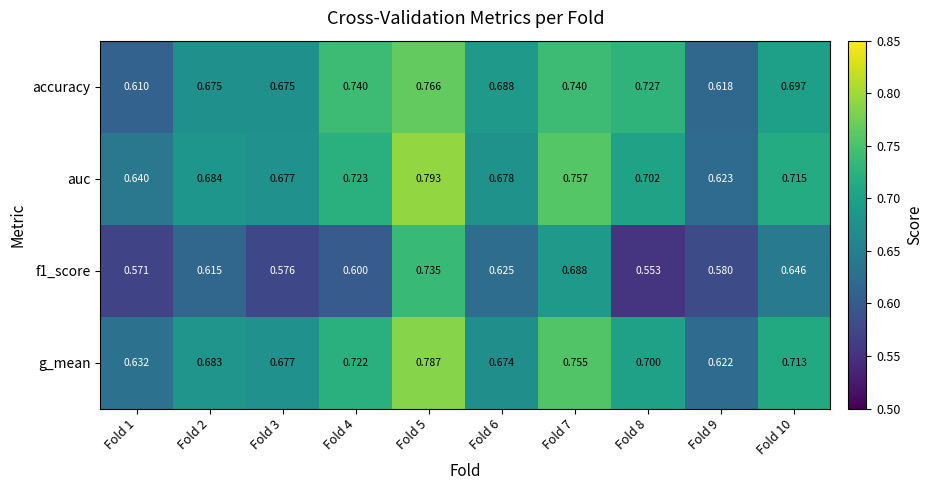

Which series has the largest total across all categories?

auc